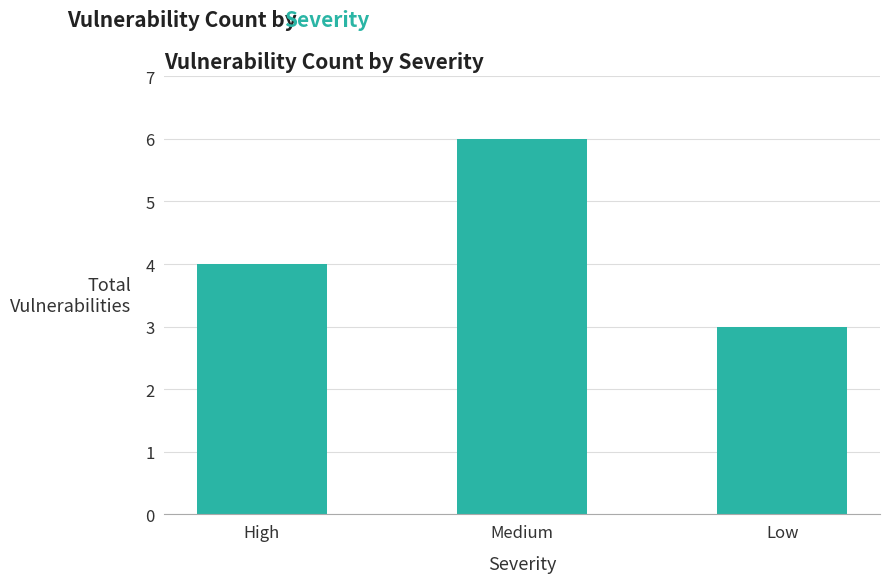

What is the value of the 3rd bar from the left?

3